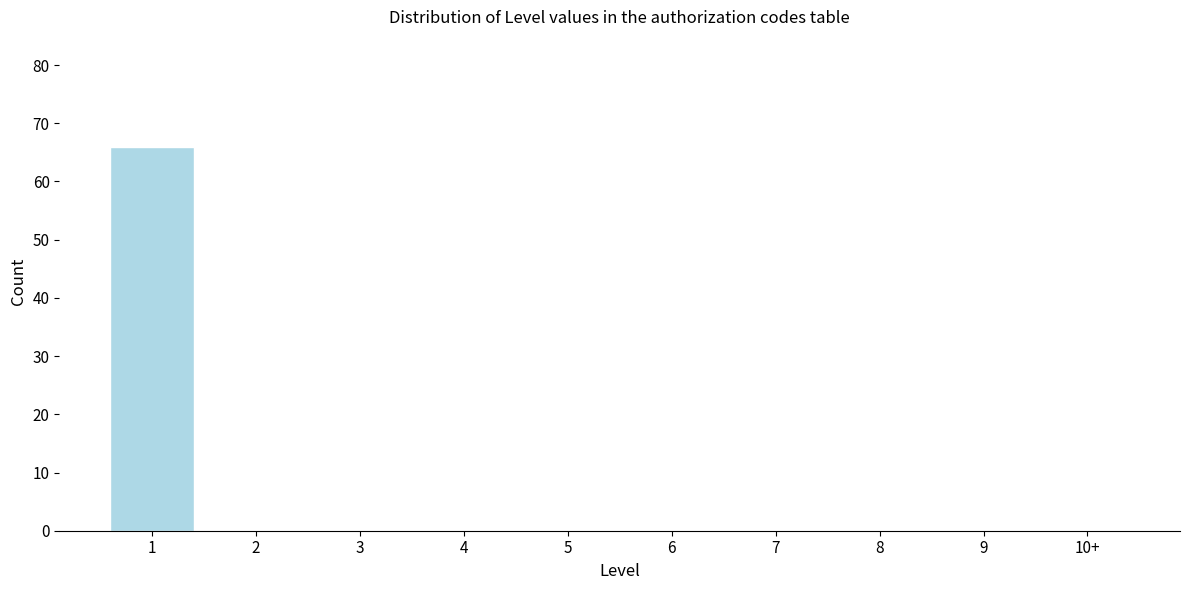

Reading right to left, what are all the values shown in this chart?

10+=0	9=0	8=0	7=0	6=0	5=0	4=0	3=0	2=0	1=66